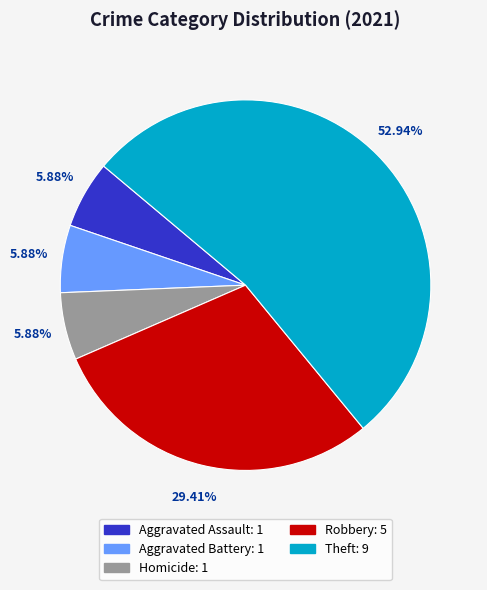

What is the largest slice in the pie chart?

Theft